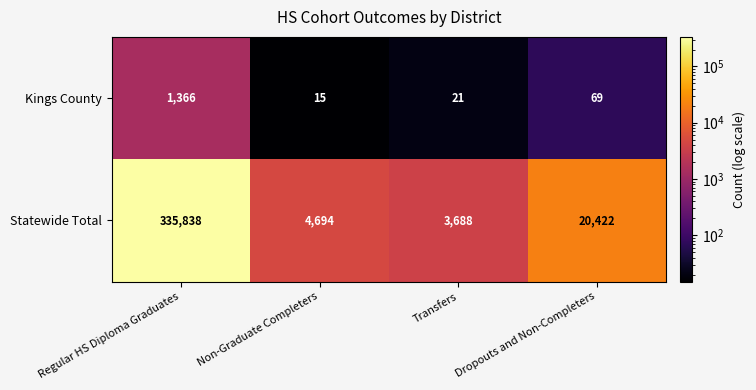

The Statewide Total series shows 3688 at Transfers. True or false?

True